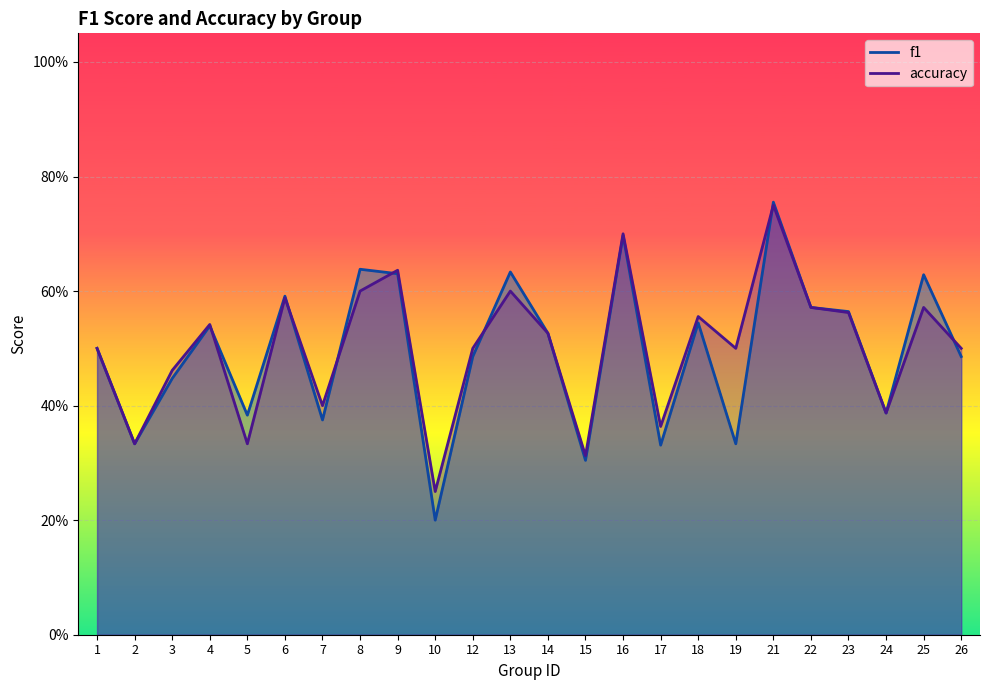

What is the difference between the second highest and minimum values in the f1 series?

0.5